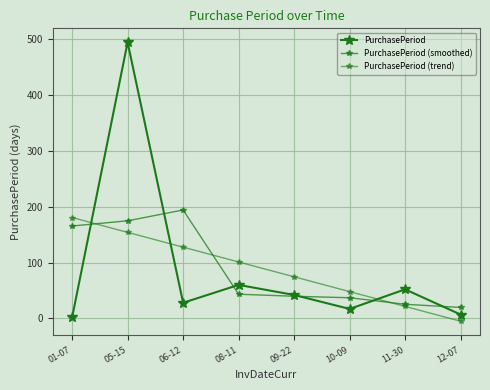

What is the label of the 8th point from the left?

12-07